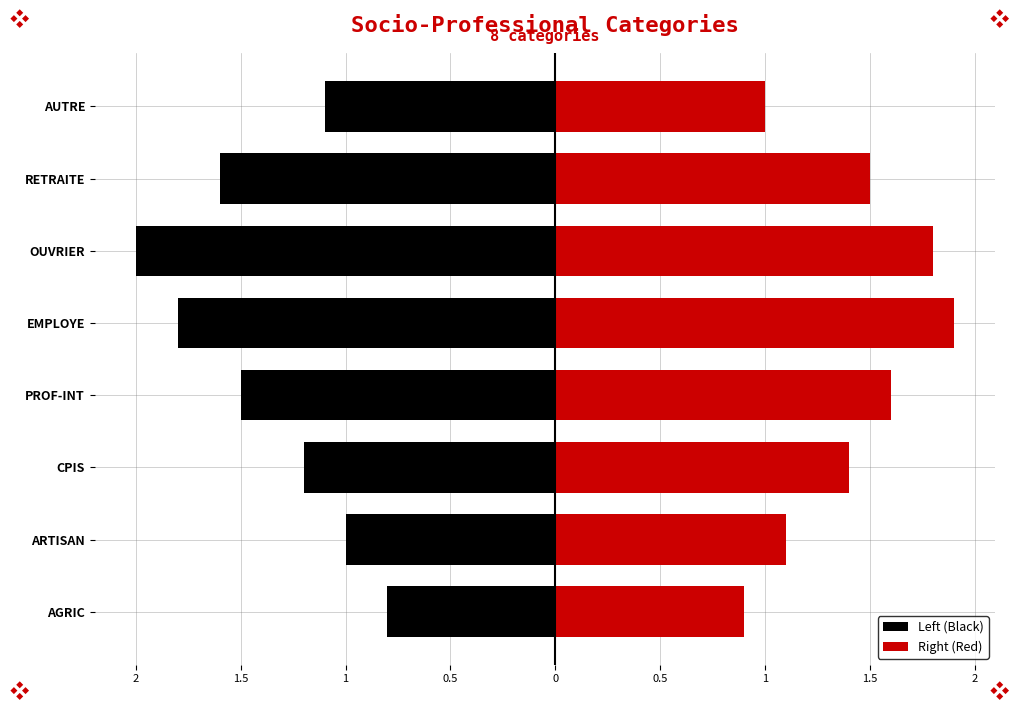

What is the sum of the Right (Red) values at OUVRIER and CPIS?

3.2